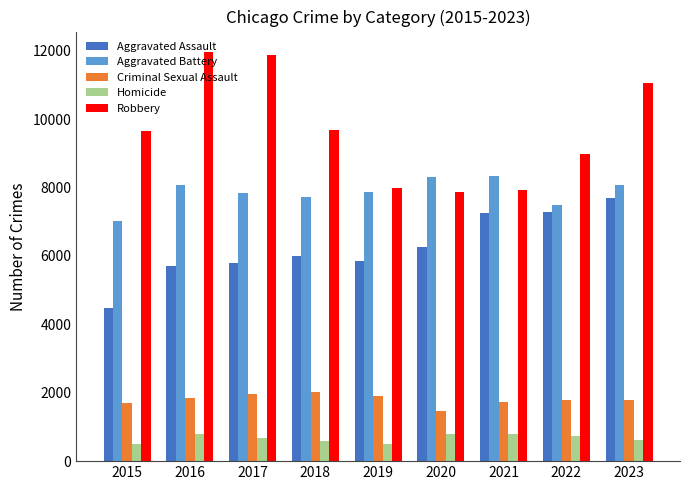

Are the bars grouped side by side (vs. stacked)?

Yes